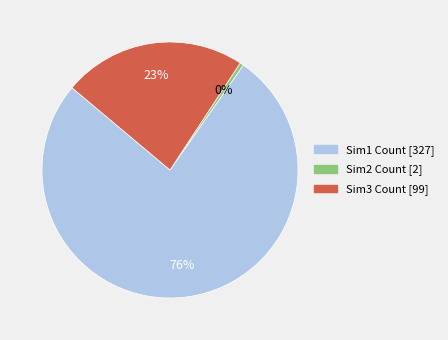

Is there a majority slice in this chart?

Yes